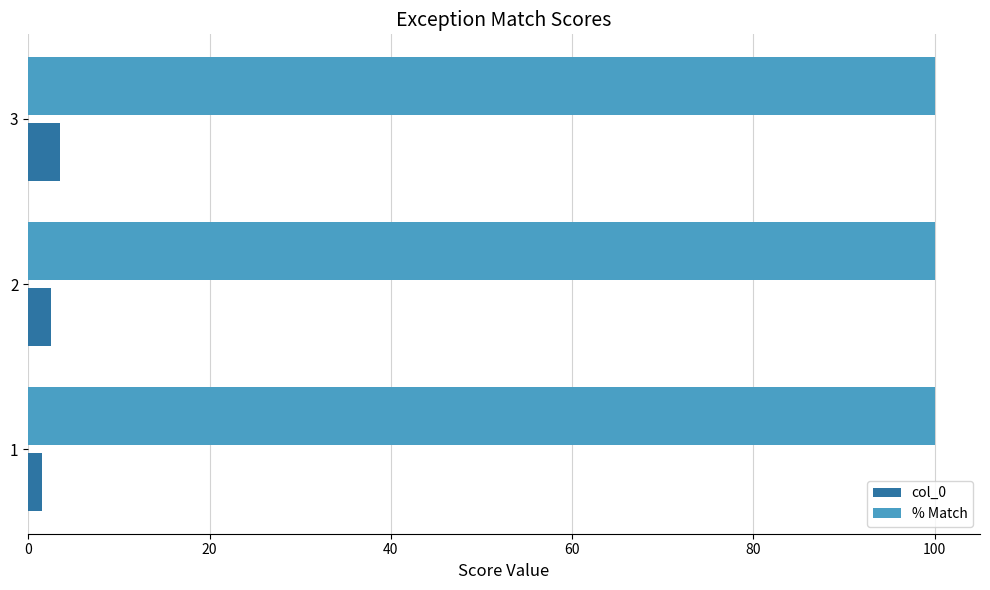

Is it true that col_0 equals 3.5 at 3?

True